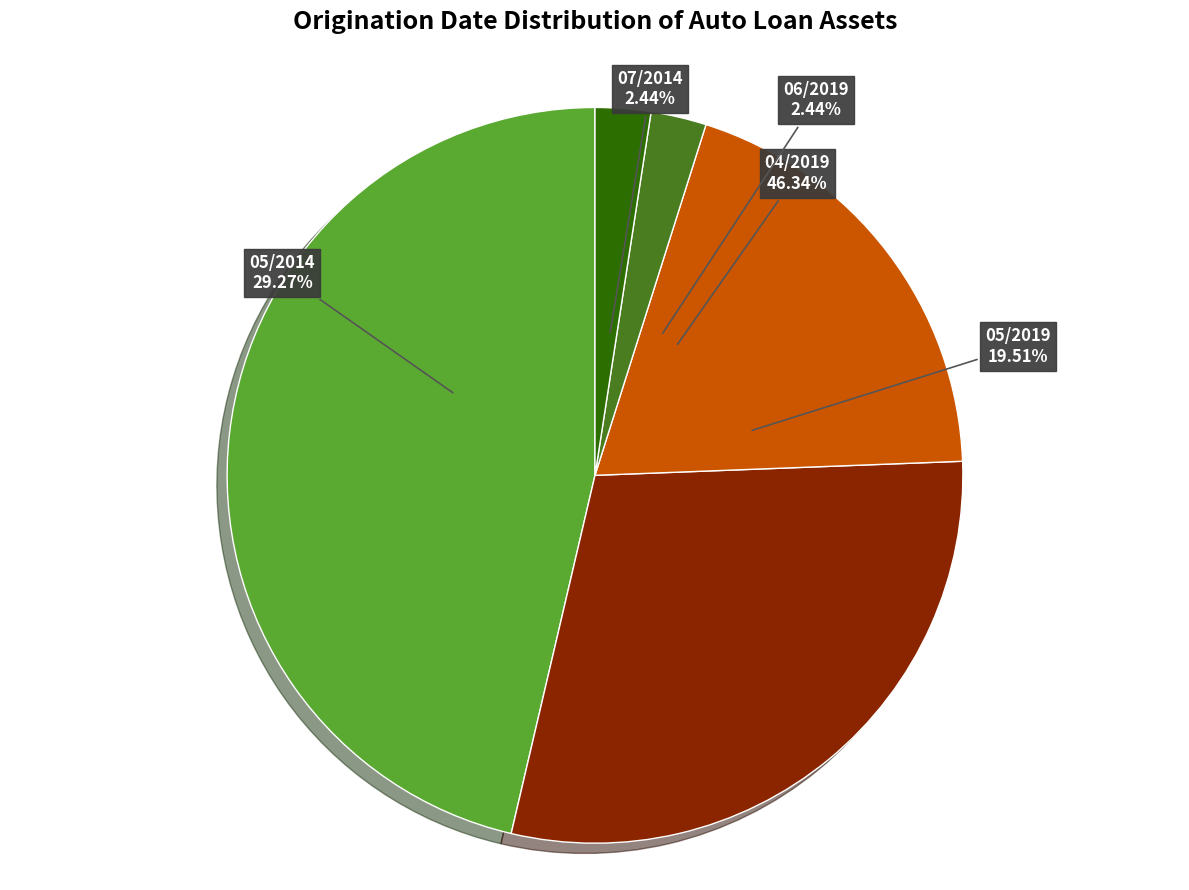

To the nearest percent, what percentage of the pie is 05/2014?

29%